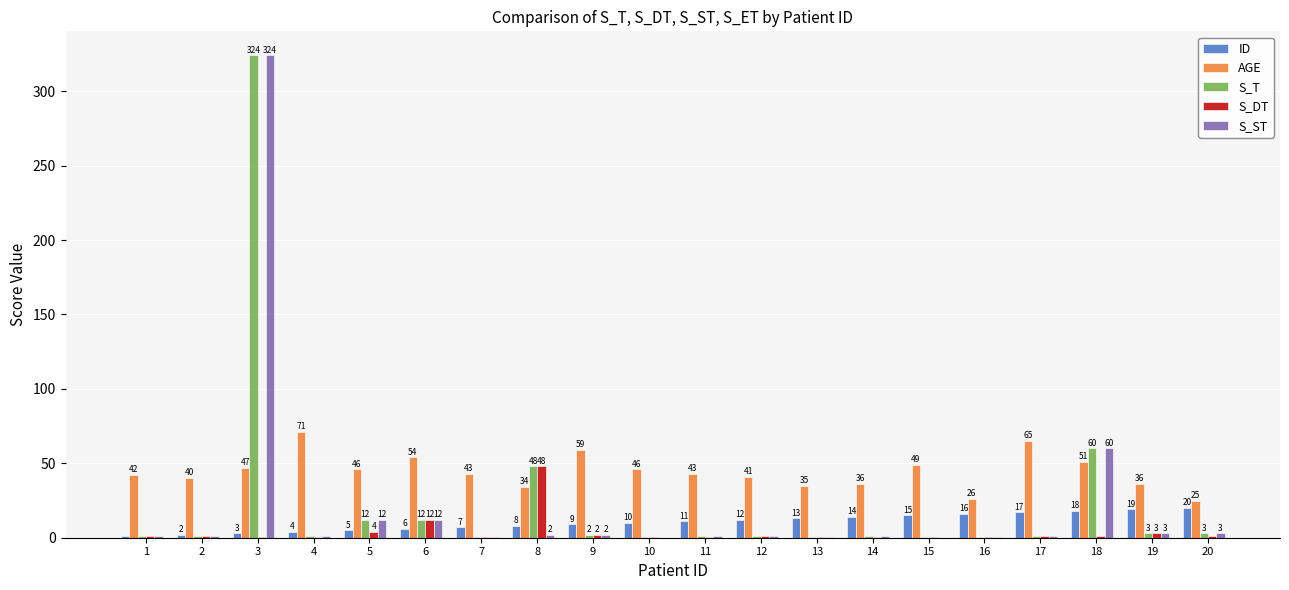

How many distinct data groups are displayed?

5